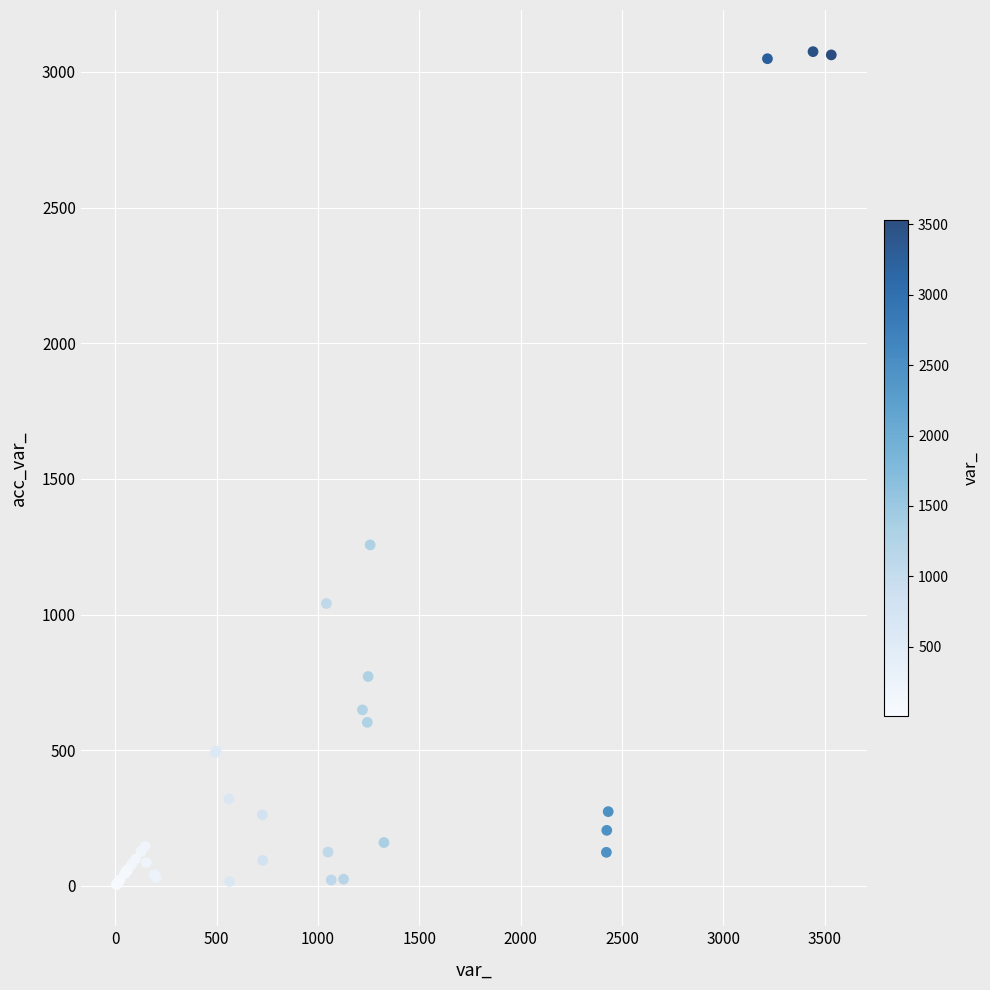

What Y value in the scatter plot is closest to 1540?

1257